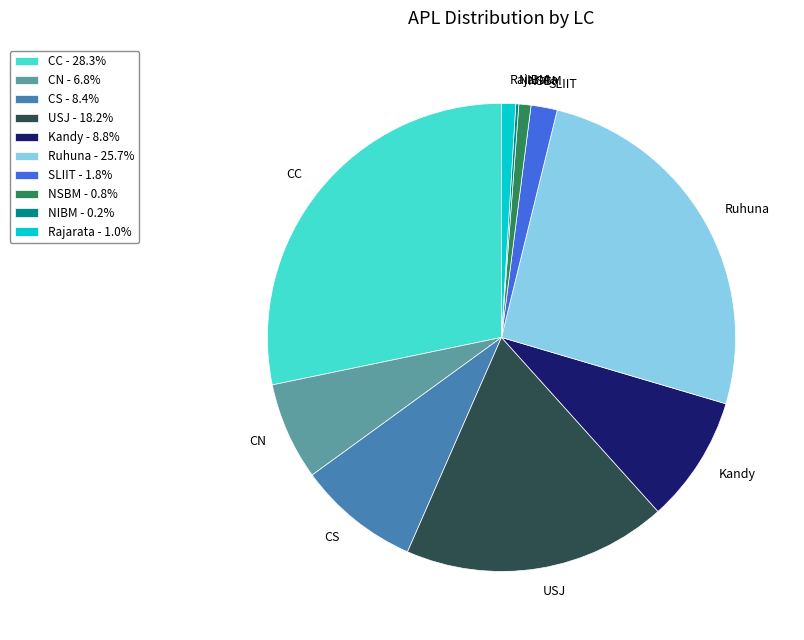

Between CN and NSBM, which is larger?

CN